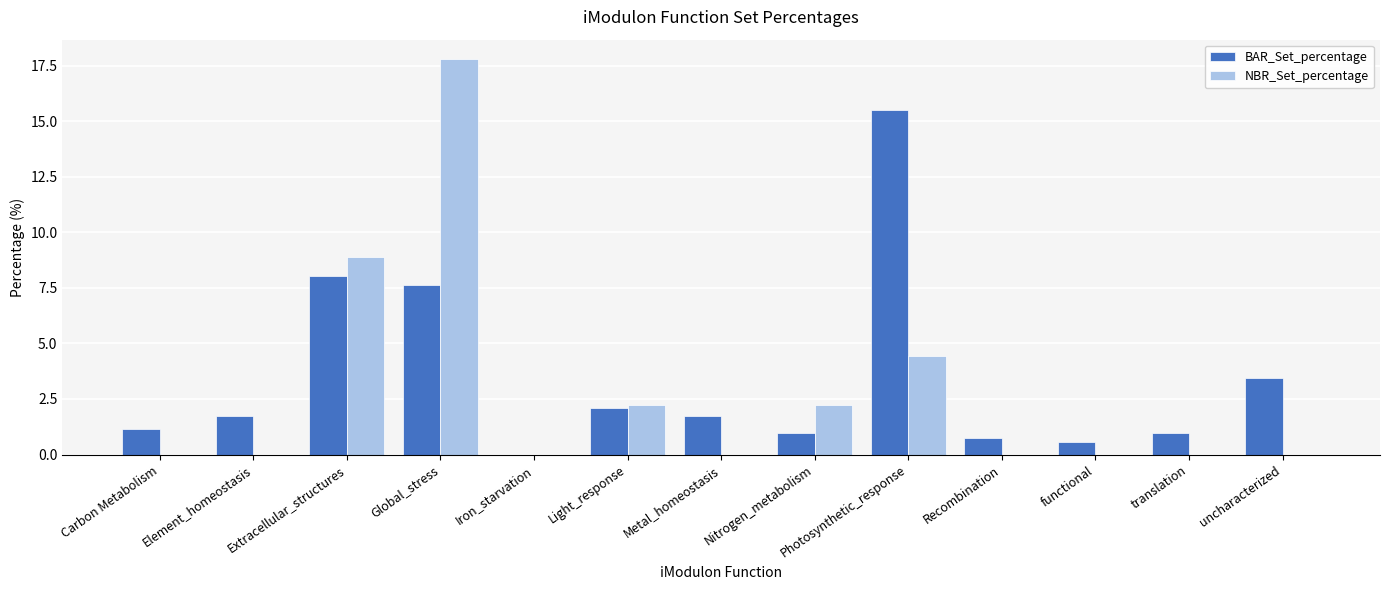

How many values in BAR_Set_percentage are above zero?

12